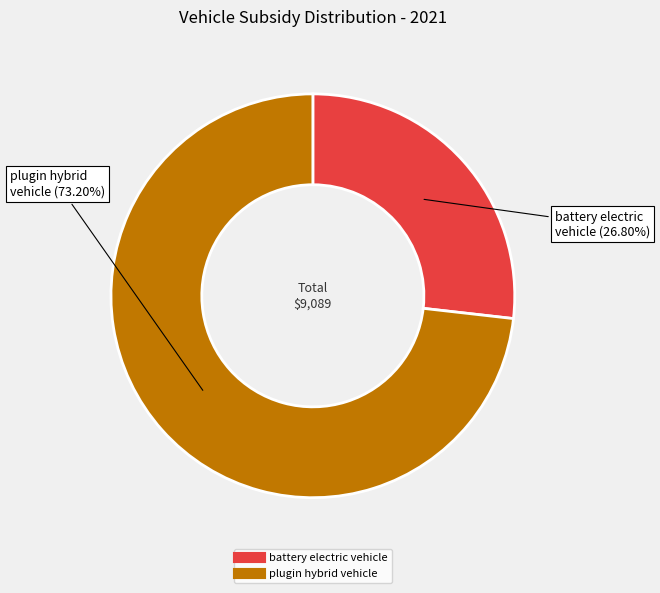

Count the number of slices in the pie.

2